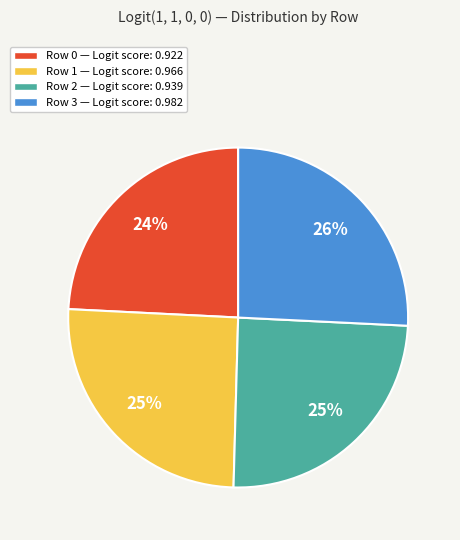

To the nearest percent, what is the difference between the largest and smallest slice percentages?

2%